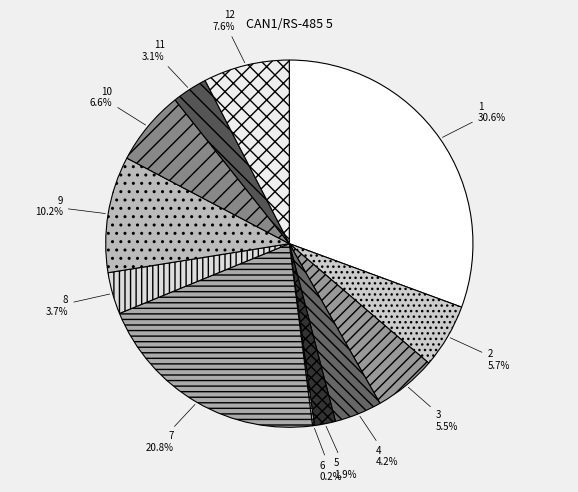

What percentage do 12 and 8 together represent?

11.3%